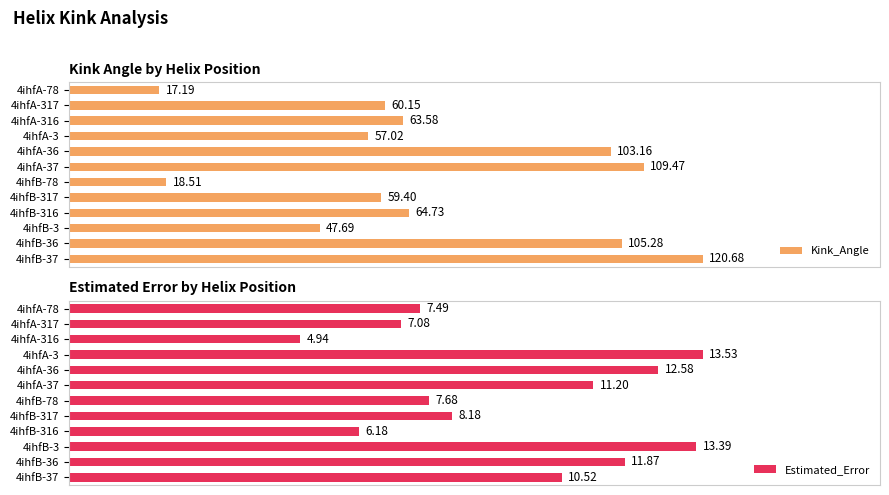

Which series has the largest total across all categories?

Kink_Angle